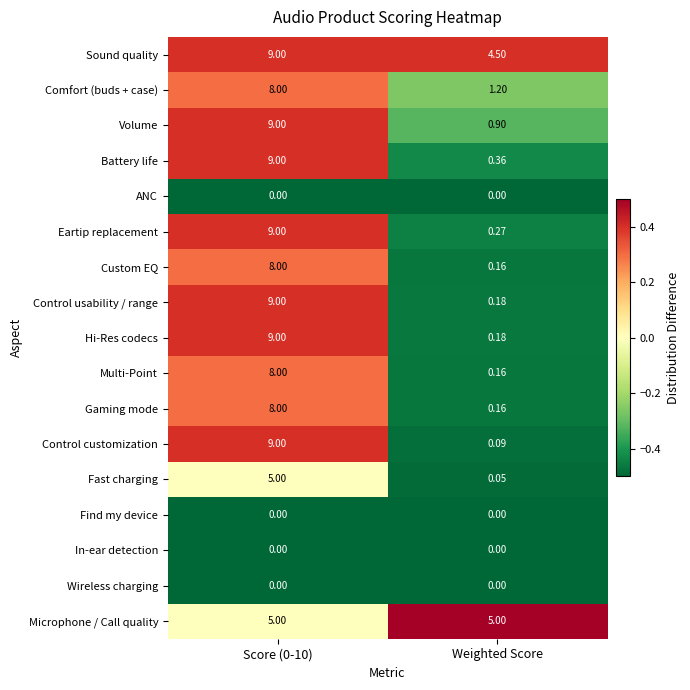

Between Score (0-10) and Weighted Score, which series saw the biggest shift?

Control customization